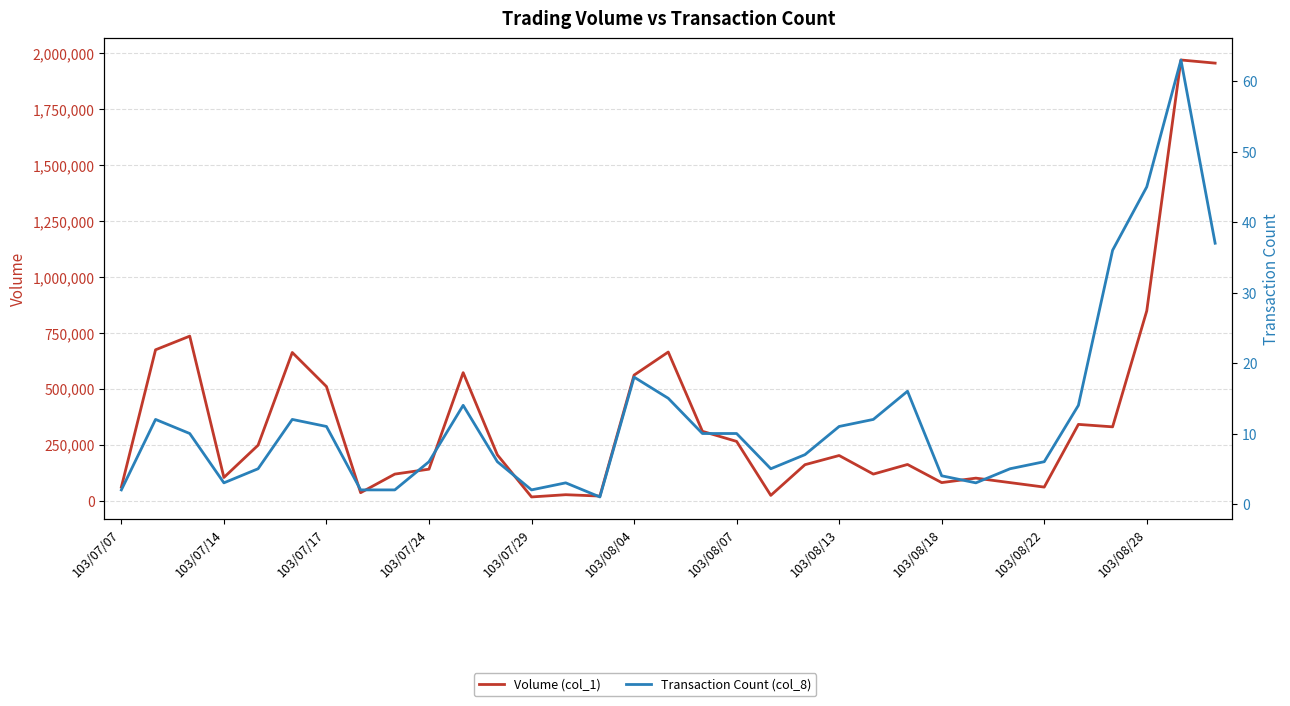

What position from the left is 103/08/04?

6